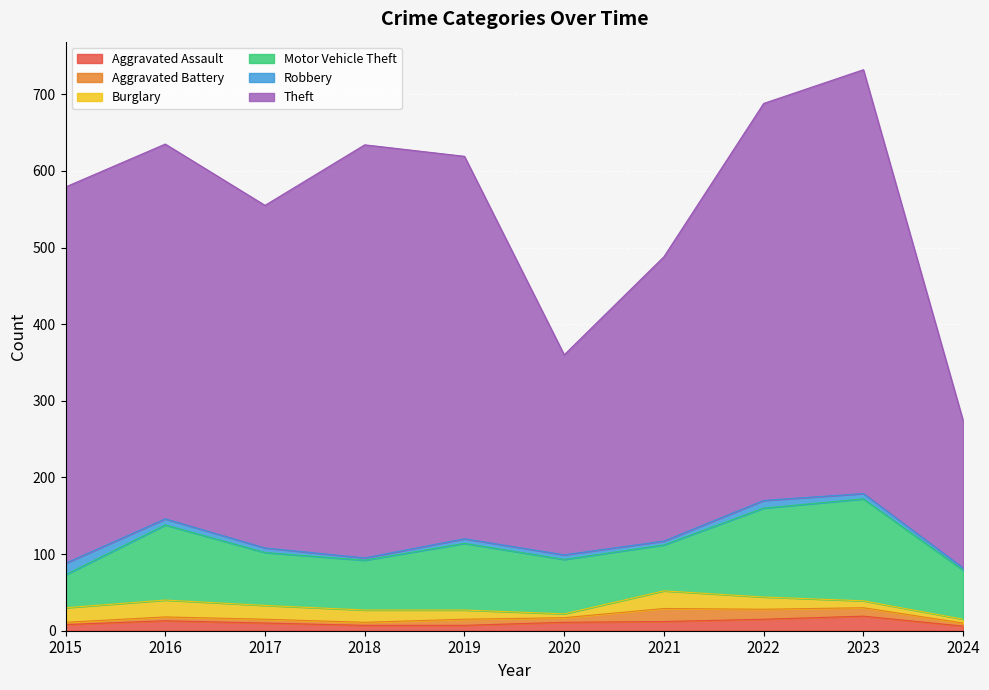

Between 2019 and 2021, which is larger?

2021